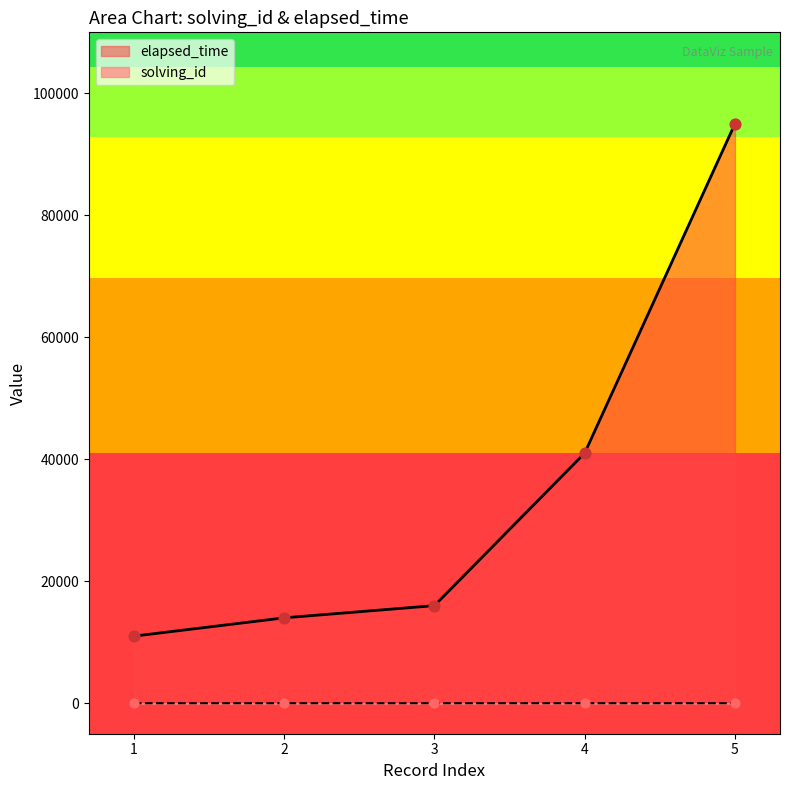

What are all the series names shown in the legend?

elapsed_time, solving_id